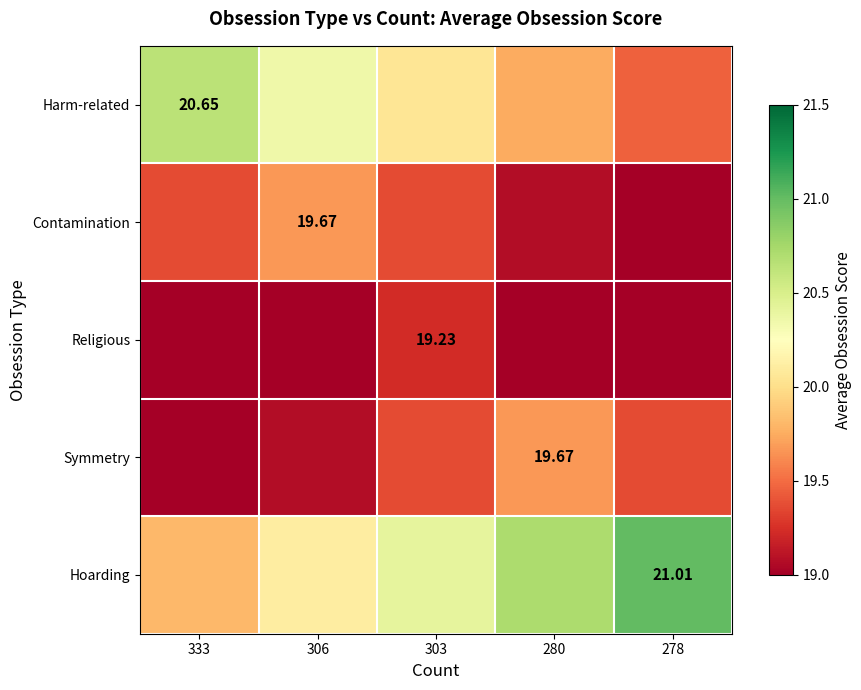

Between 278 and 333, which is larger?

333